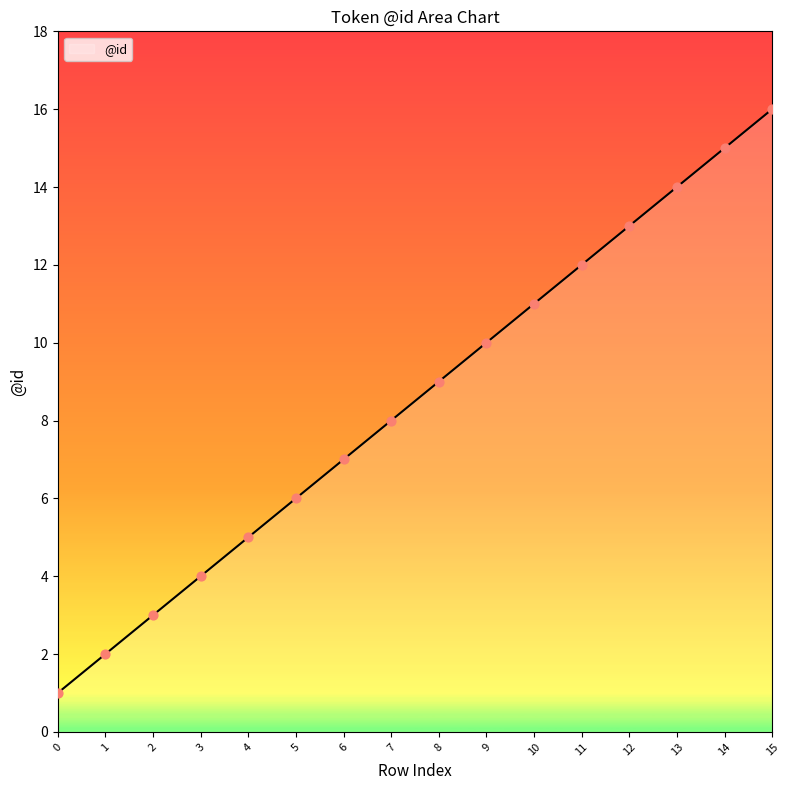

Between 5 and 12, which is larger?

12